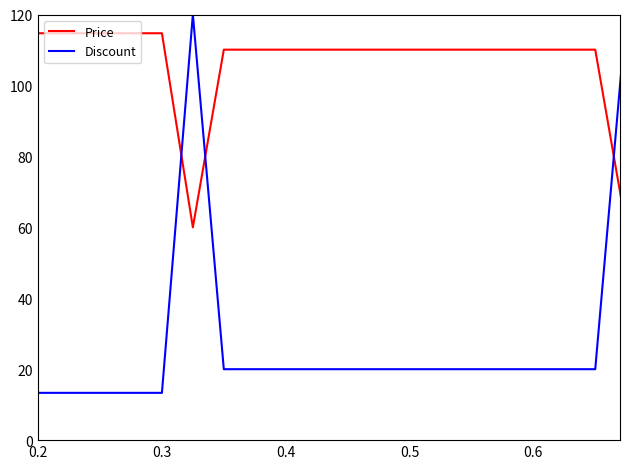

Which series has the largest range (max minus min)?

Discount